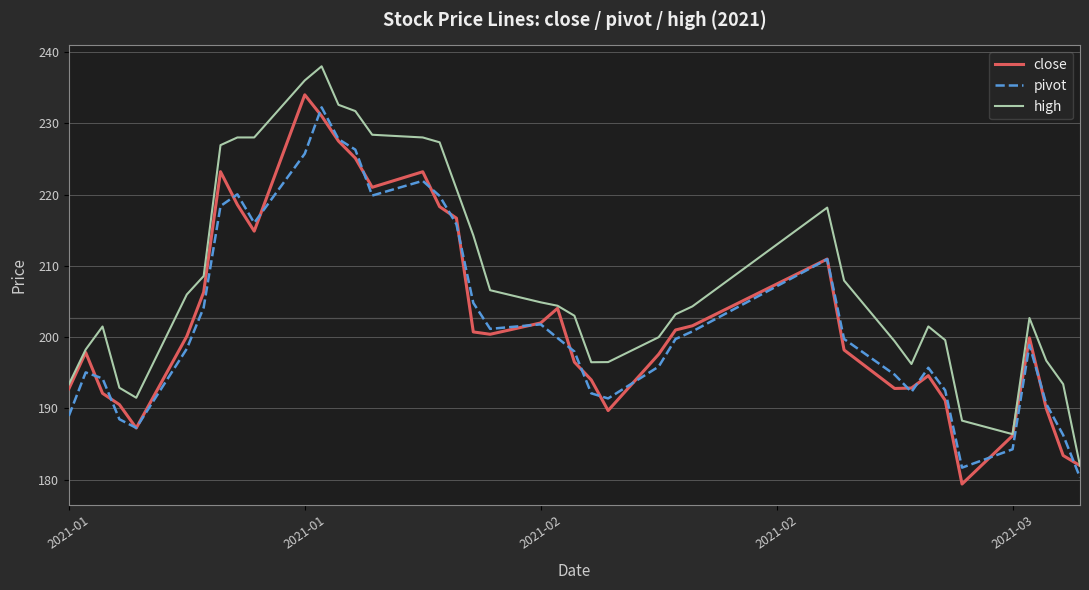

Is this an area chart (filled region under the line)?

No